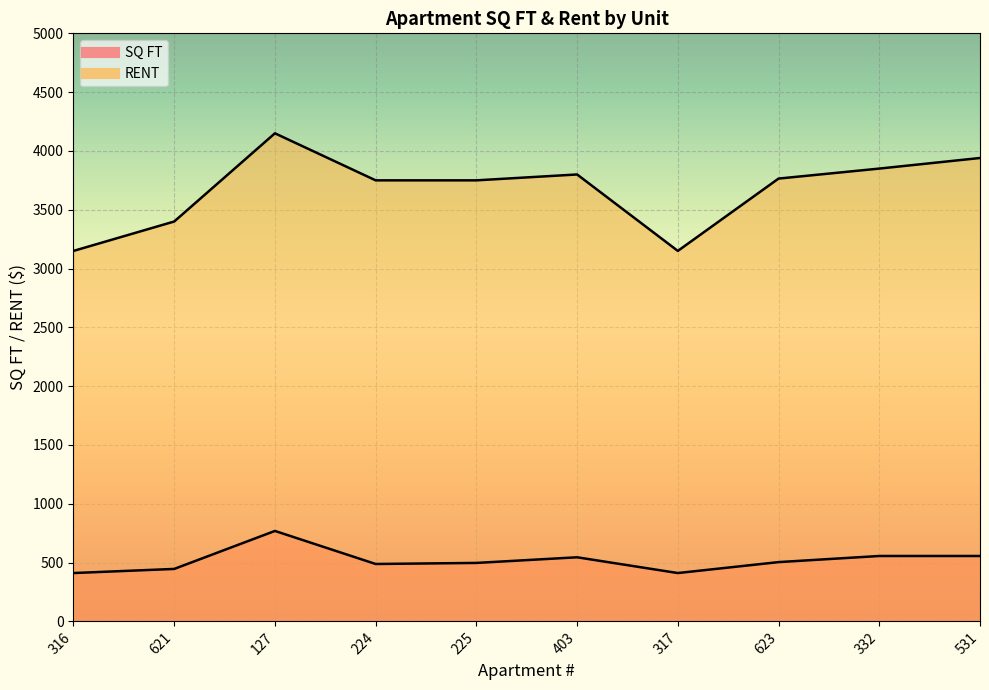

Reading left to right, list all the values displayed in this chart.

SQ FT: 316=411	621=446	127=769	224=488	225=497	403=545	317=411	623=504	332=556	531=556
RENT: 316=3150	621=3400	127=4150	224=3750	225=3750	403=3800	317=3150	623=3765	332=3850	531=3940